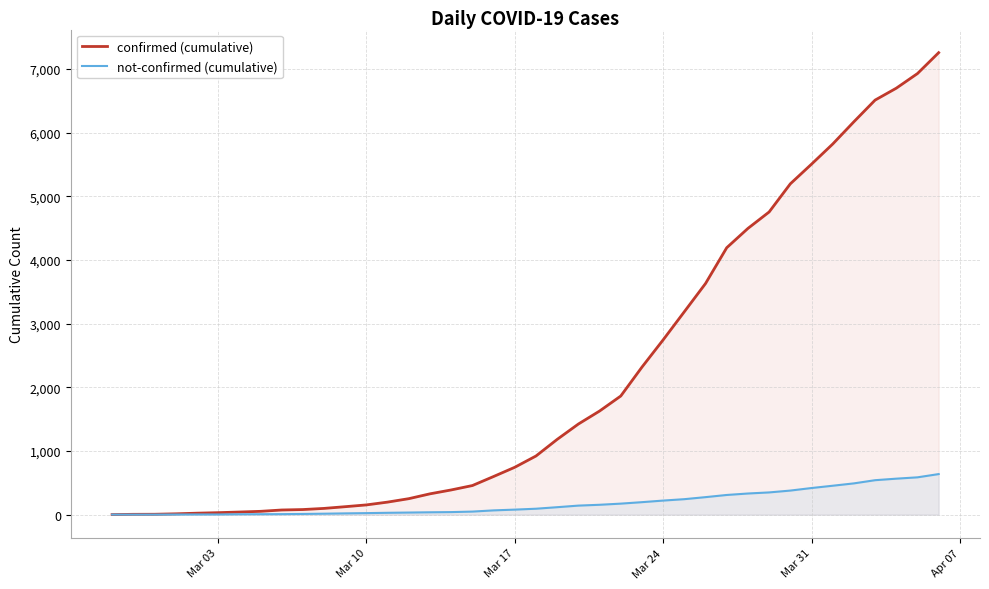

Which series has the largest range (max minus min)?

confirmed (cumulative)